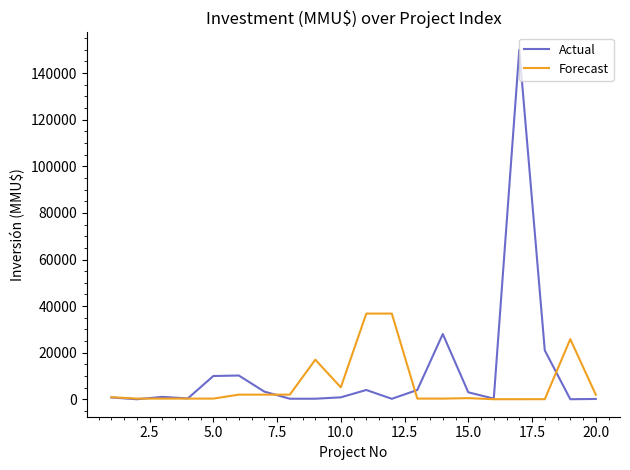

Is this an area chart (filled region under the line)?

No